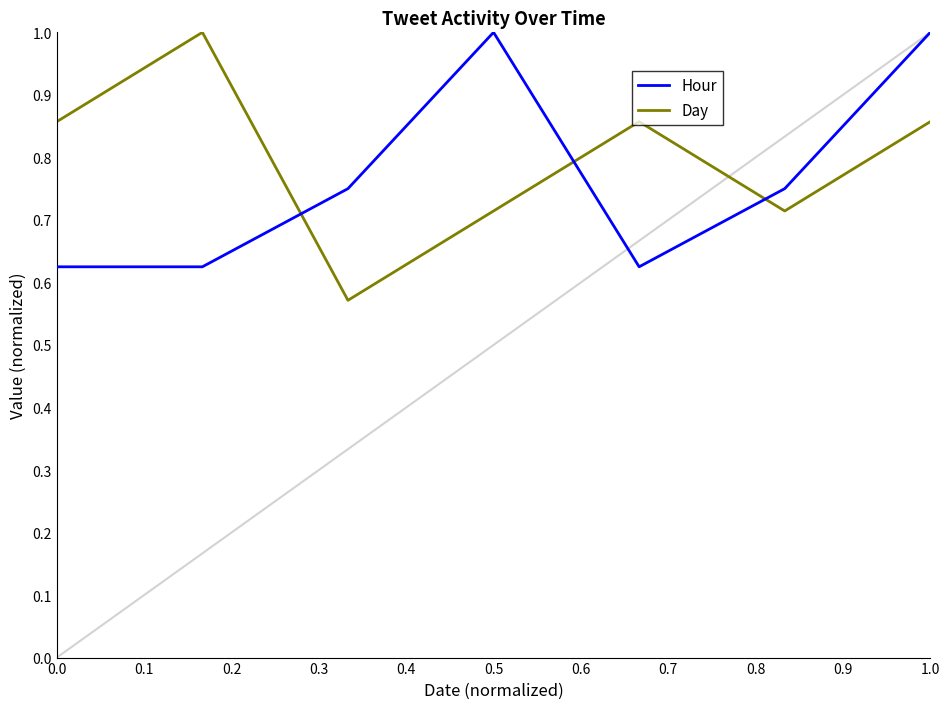

What is the highest value of the Day series?

1.0